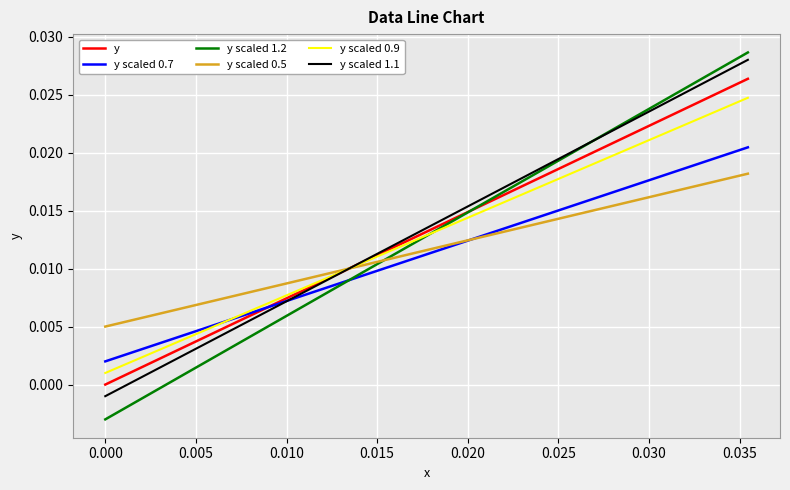

Does the chart have visible grid lines?

Yes